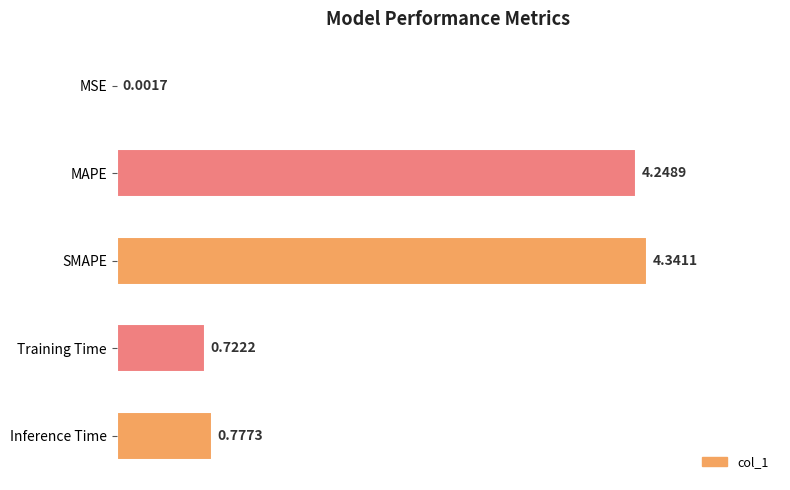

Which category has the highest value across all series?

SMAPE